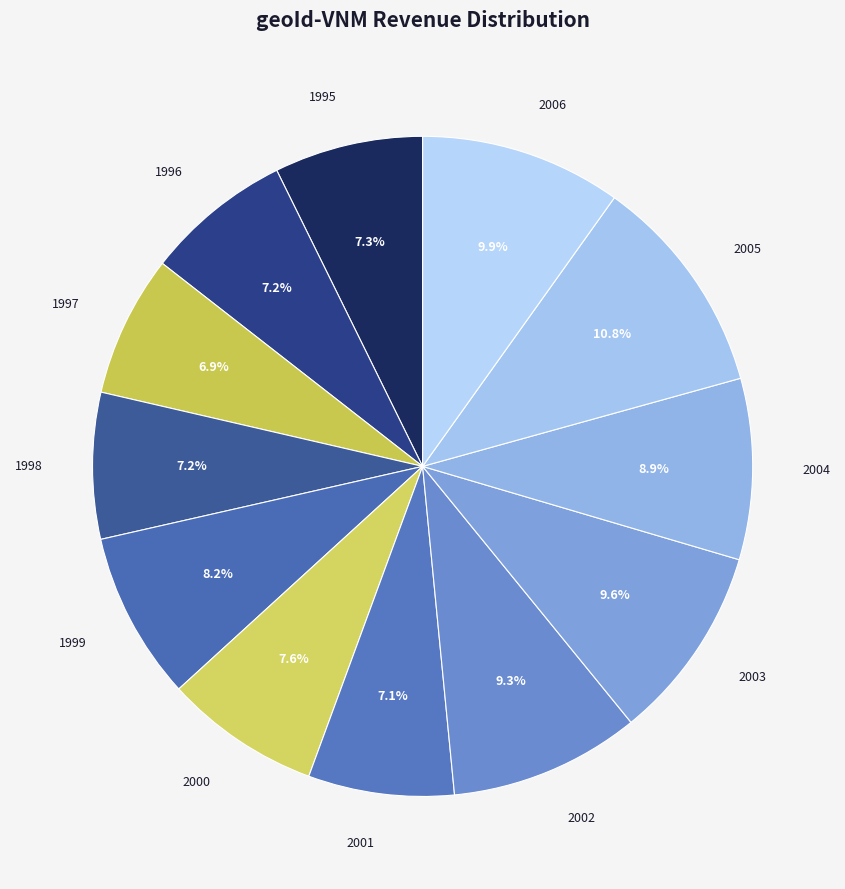

The 2004 slice represents 9% of the pie. True or false?

True